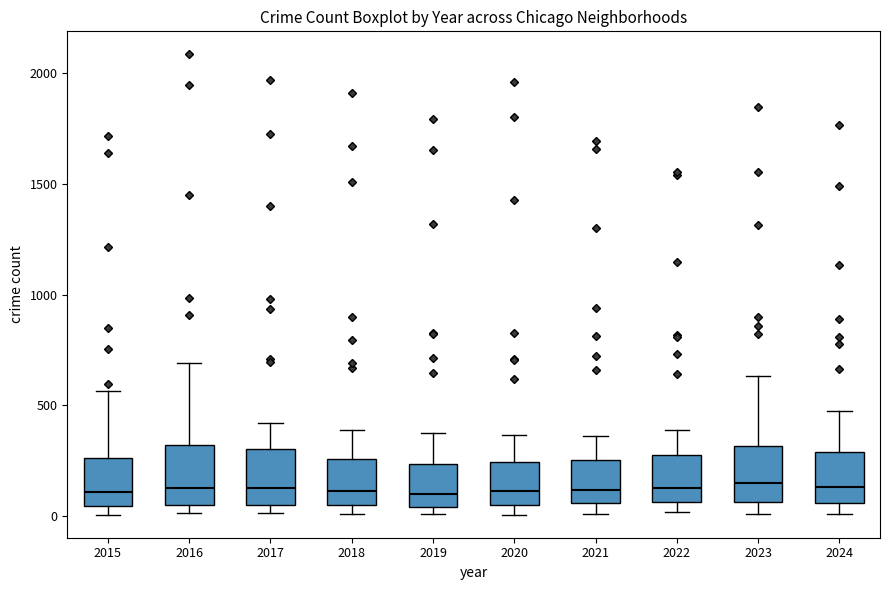

Where is the upper edge of the box at x = 2019 on the y-axis? The values are not printed on the chart, so give them approximately, as read against the axis.

250